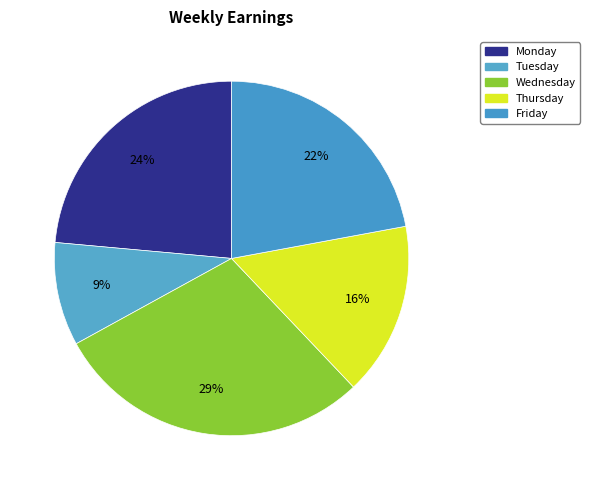

What percentage is NOT represented by Thursday?

84.2%